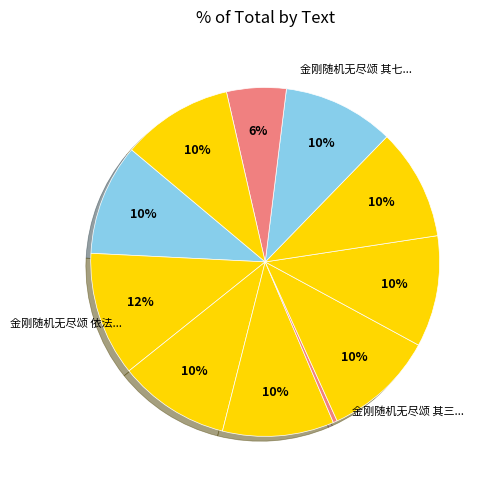

How many slices are in this pie chart?

11